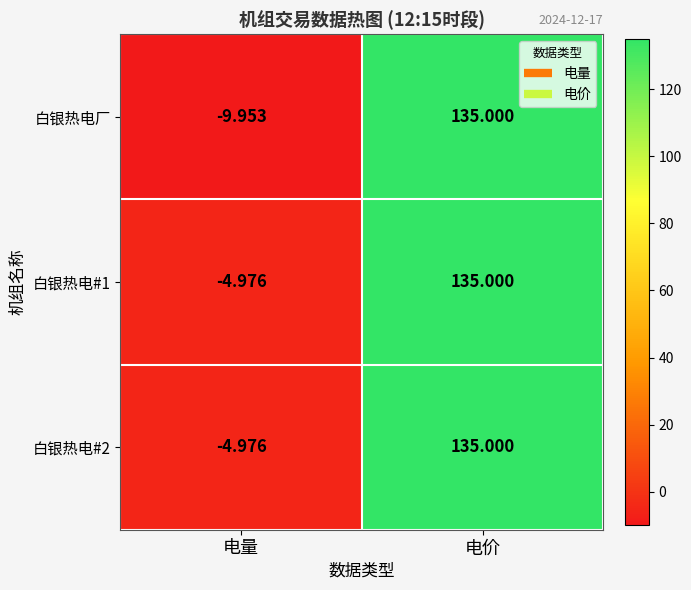

At which label is 白银热电#2 closest to 65?

电量